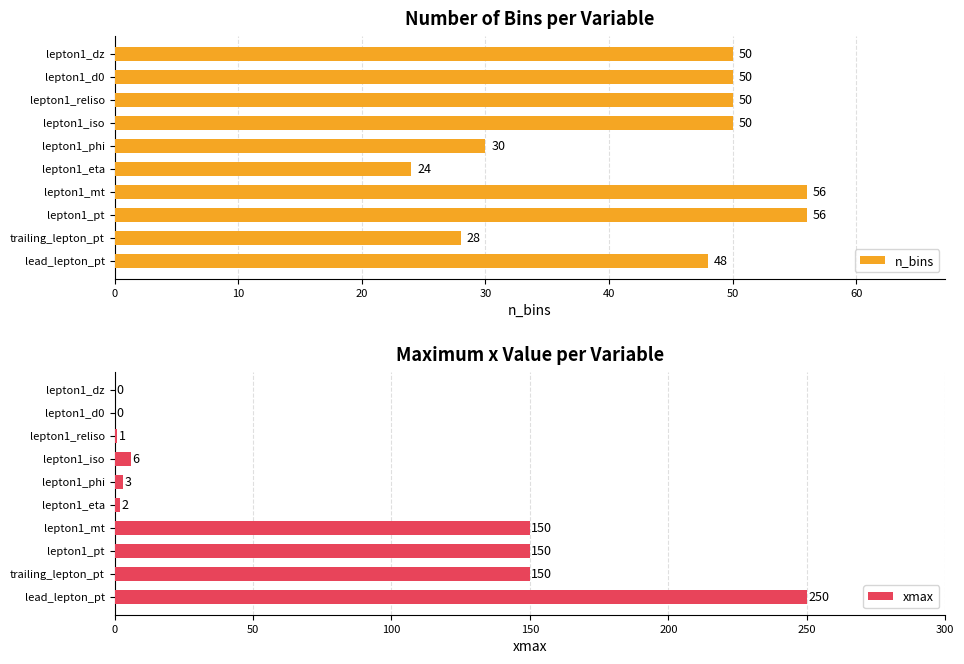

What is the sum of the xmax values at lepton1_iso and lepton1_mt?

156